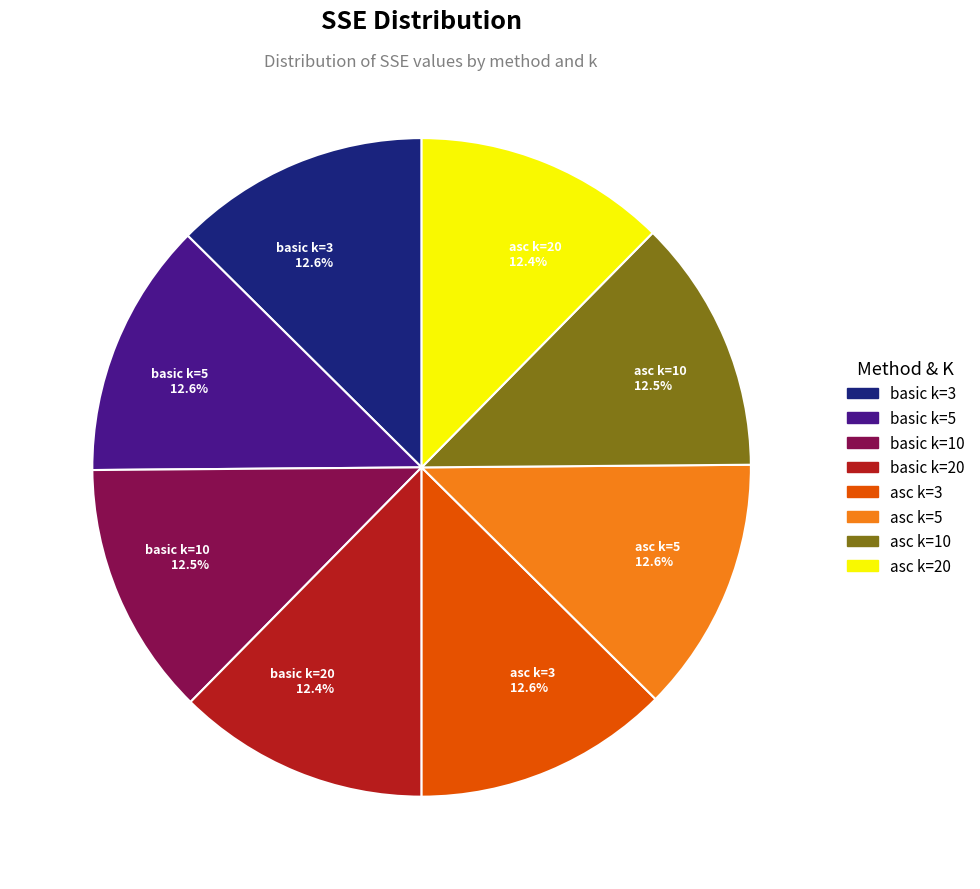

What portion of the pie excludes basic k=5?

87.4%